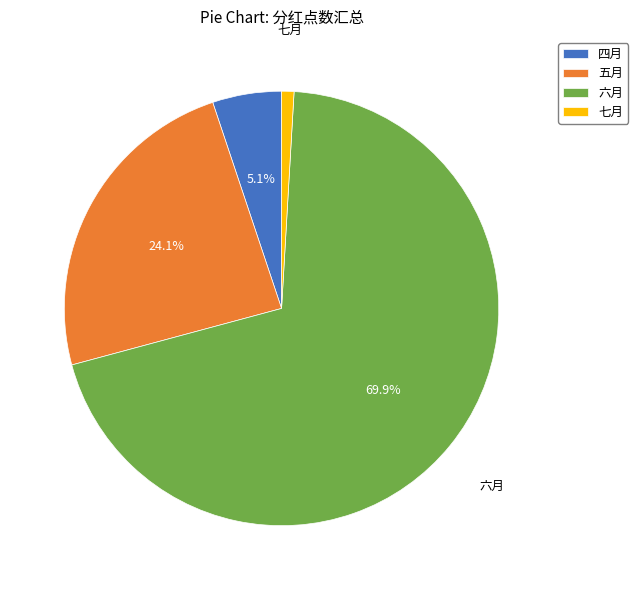

Which has a higher value, 五月 or 四月?

五月